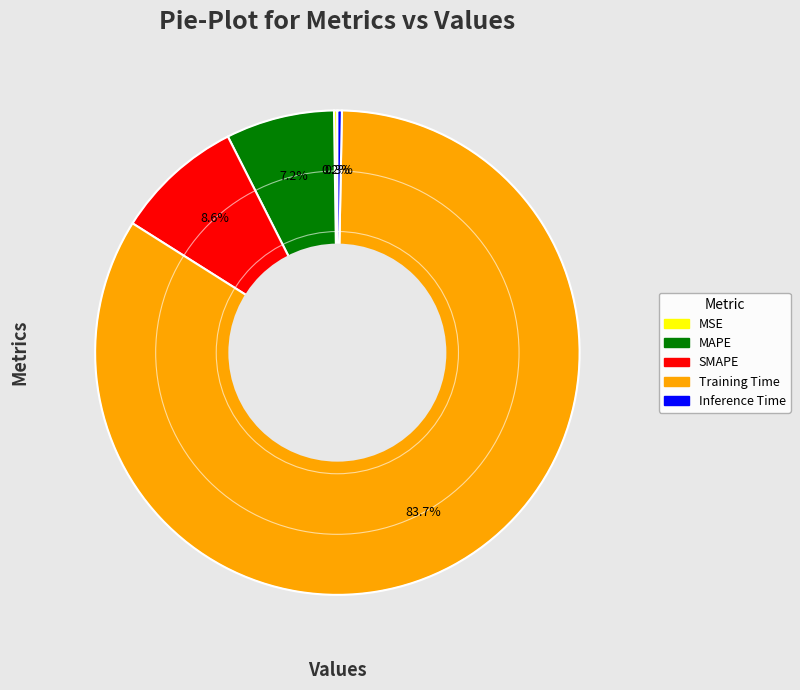

Is there any slice that represents more than half of the pie?

Yes